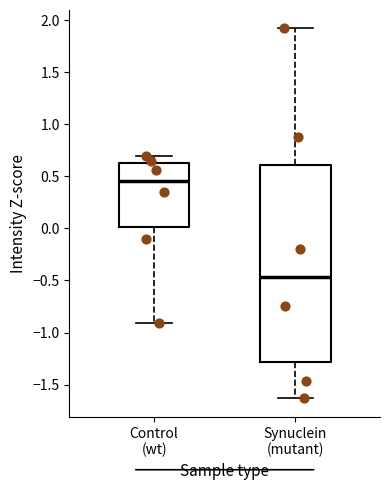

Comparing the boxes themselves (not the whiskers), which one is the tallest?

Synuclein (mutant)